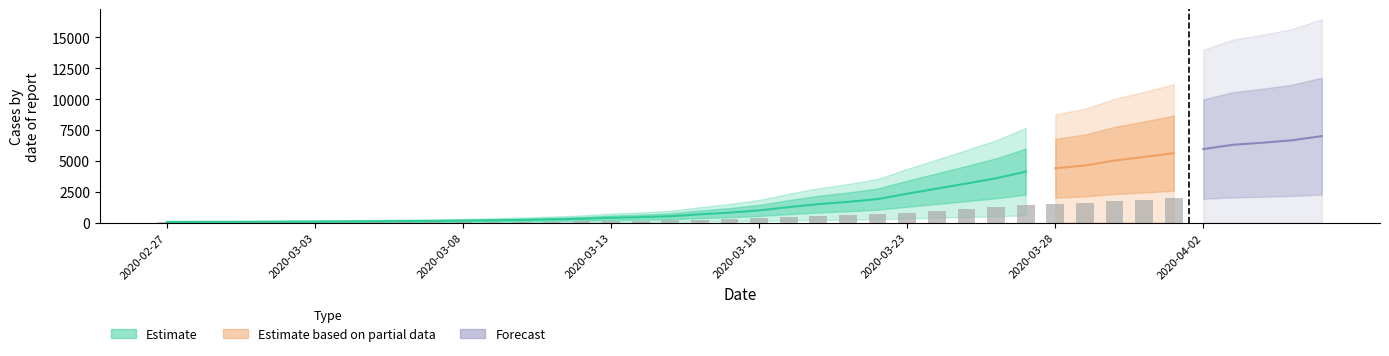

The value at 2020-03-15 is 522. True or false?

True